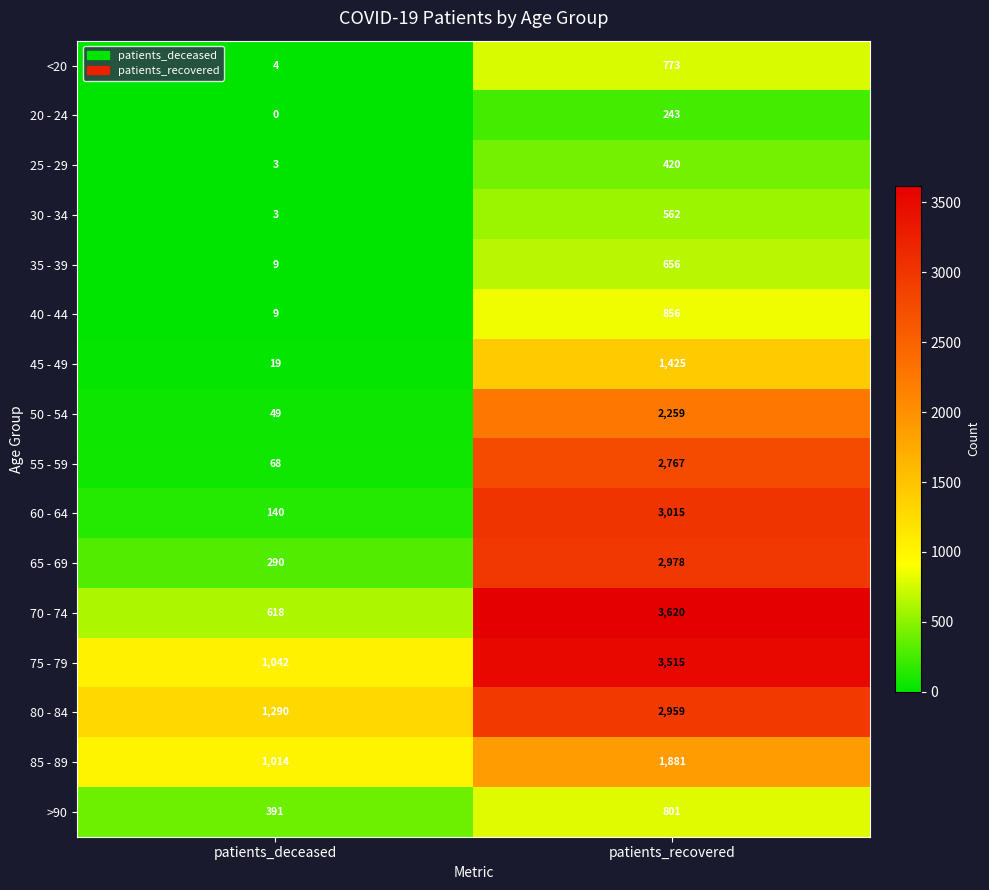

List the series in order of their peak value, highest first.

70 - 74, 75 - 79, 60 - 64, 65 - 69, 80 - 84, 55 - 59, 50 - 54, 85 - 89, 45 - 49, 40 - 44, >90, <20, 35 - 39, 30 - 34, 25 - 29, 20 - 24